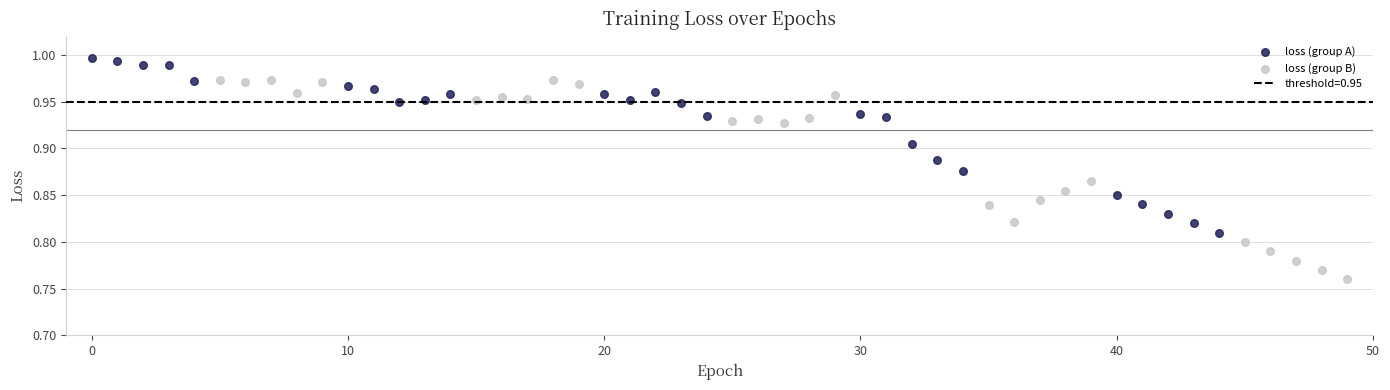

Which series has the largest Y range (max minus min)?

loss (group B)